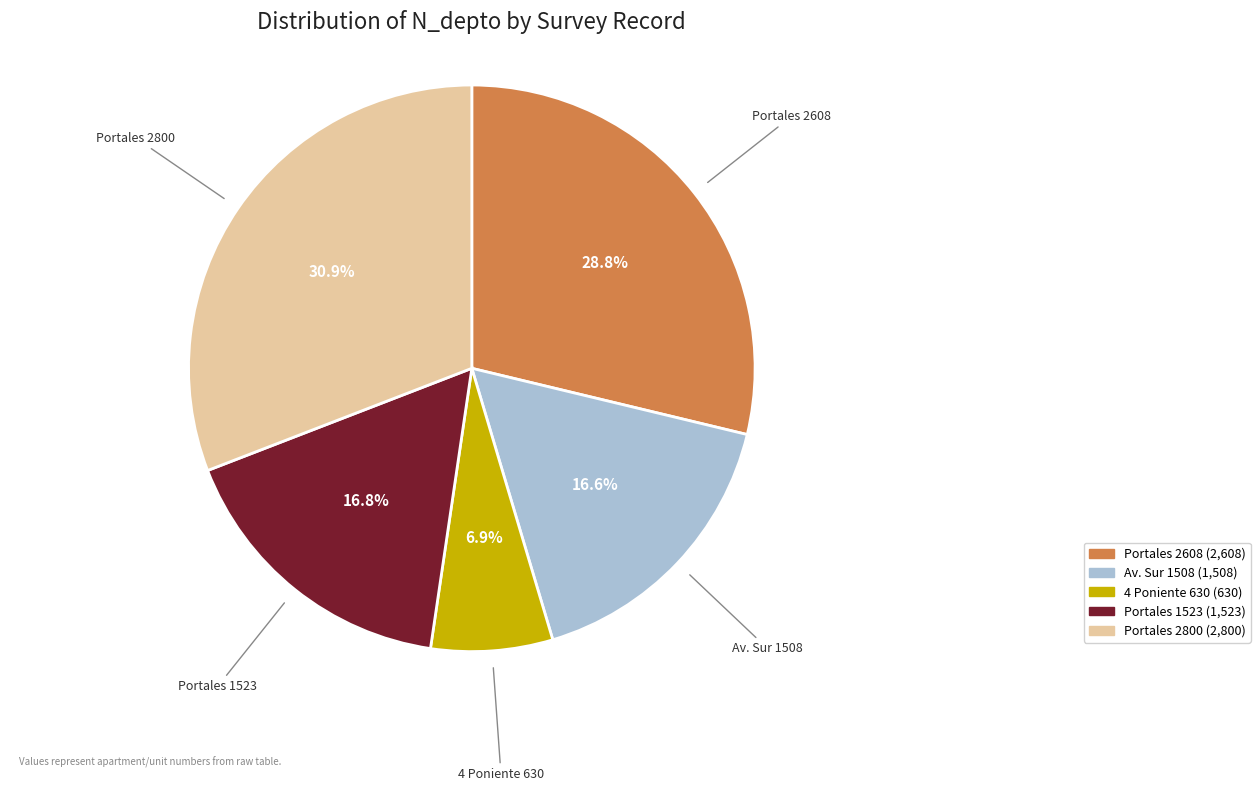

Is there a majority slice in this chart?

No